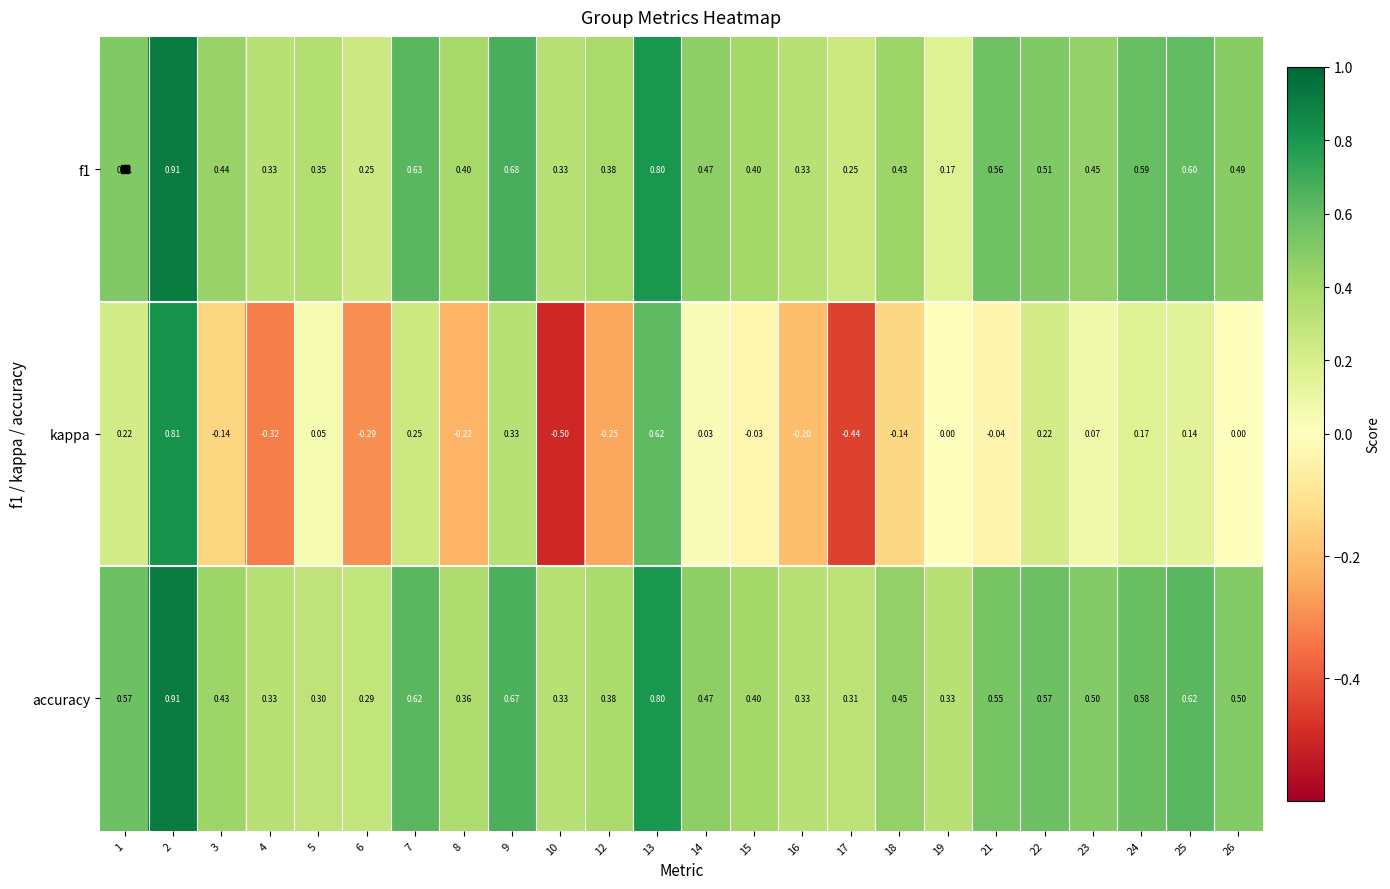

Is the value of accuracy at 12 greater than the value of kappa at 14?

Yes